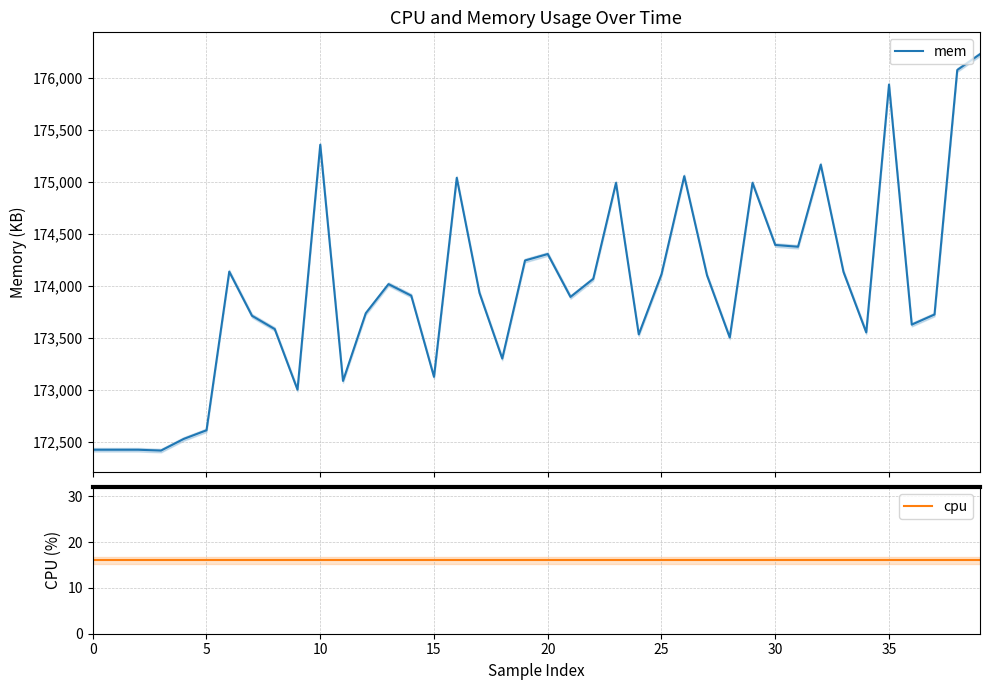

The value of cpu at 34 is 7. True or false?

False